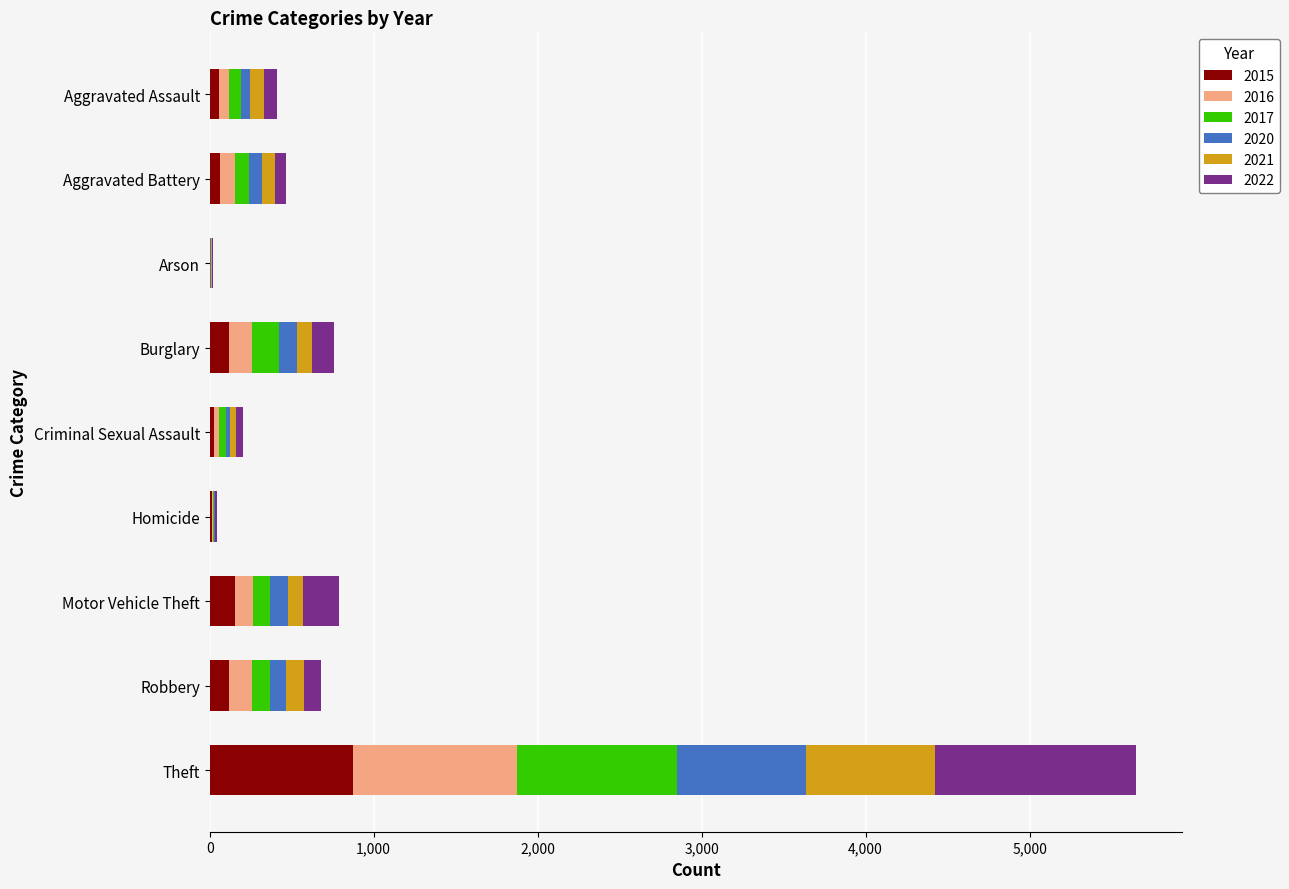

What is the highest value of the 2015 series?

874